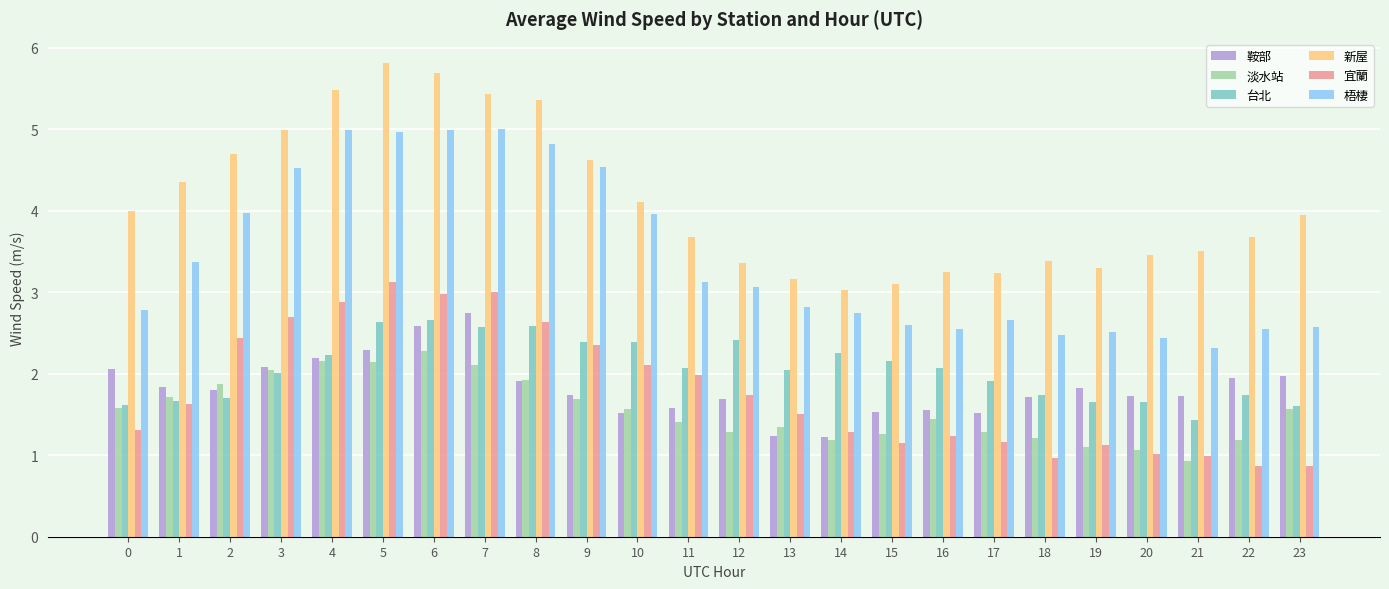

How many bars are there in each group?

6